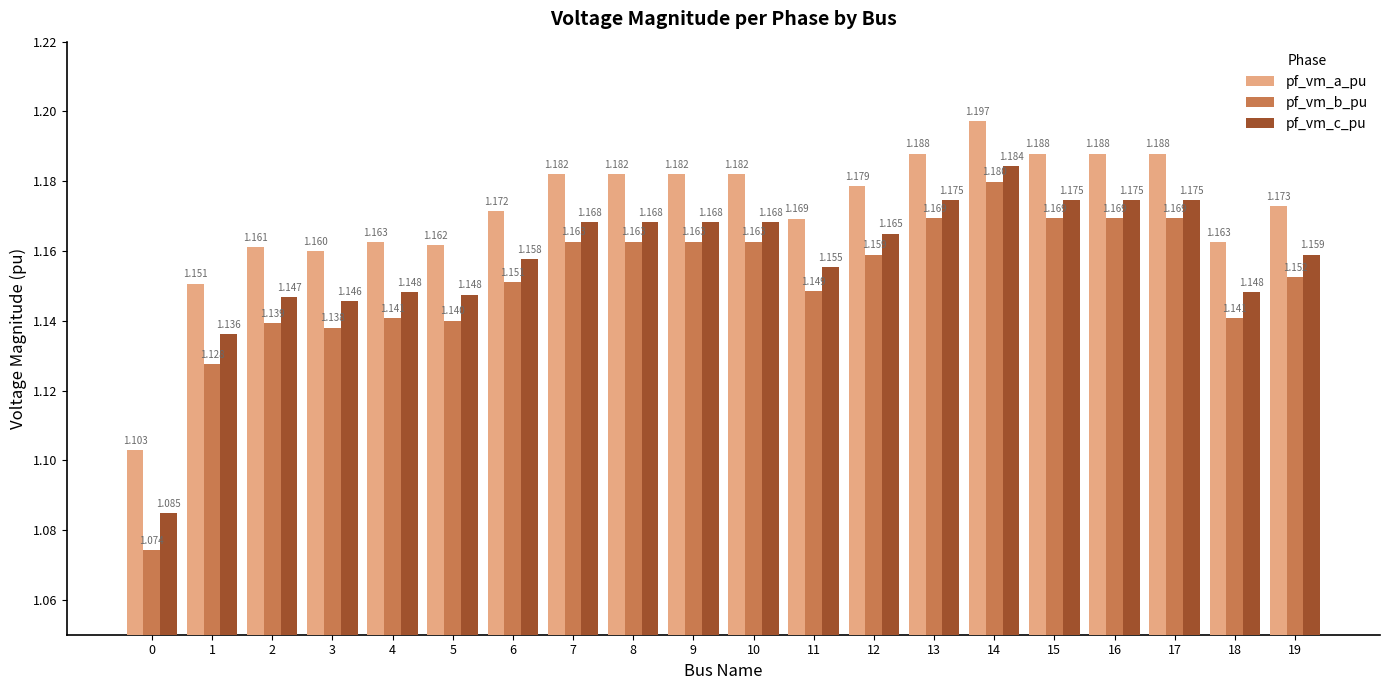

Rank the series at 10 from highest to lowest value.

pf_vm_a_pu, pf_vm_c_pu, pf_vm_b_pu